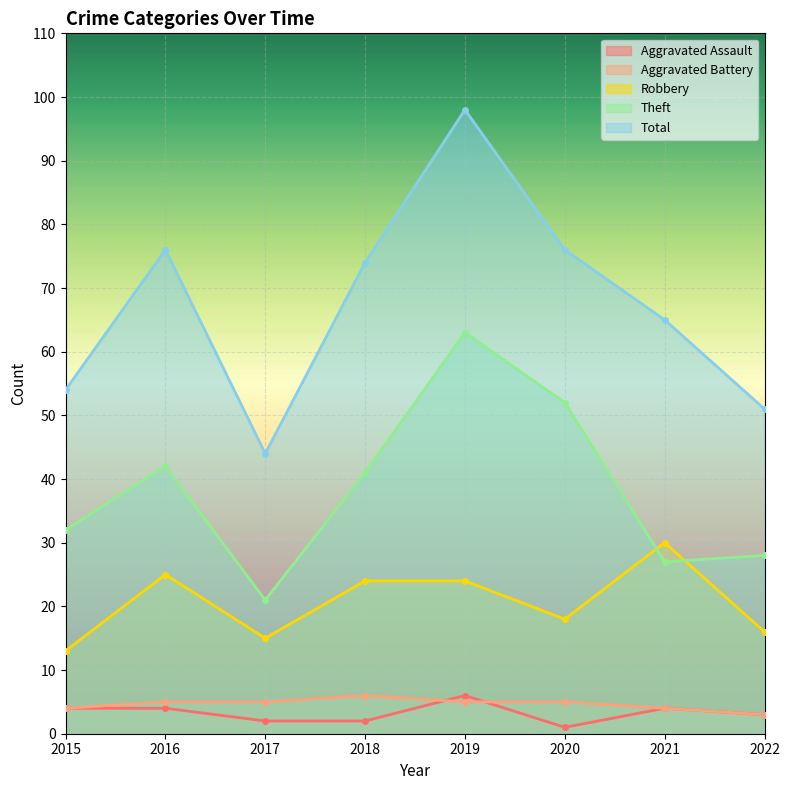

How many data points in Theft are less than 41?

4